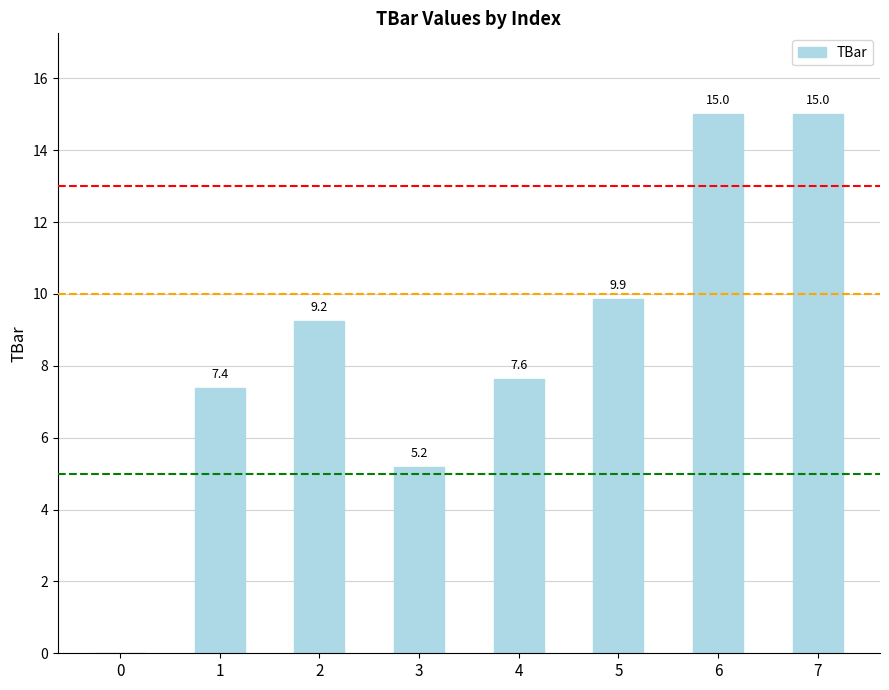

Is it true that the value at 0 is 5.7?

False